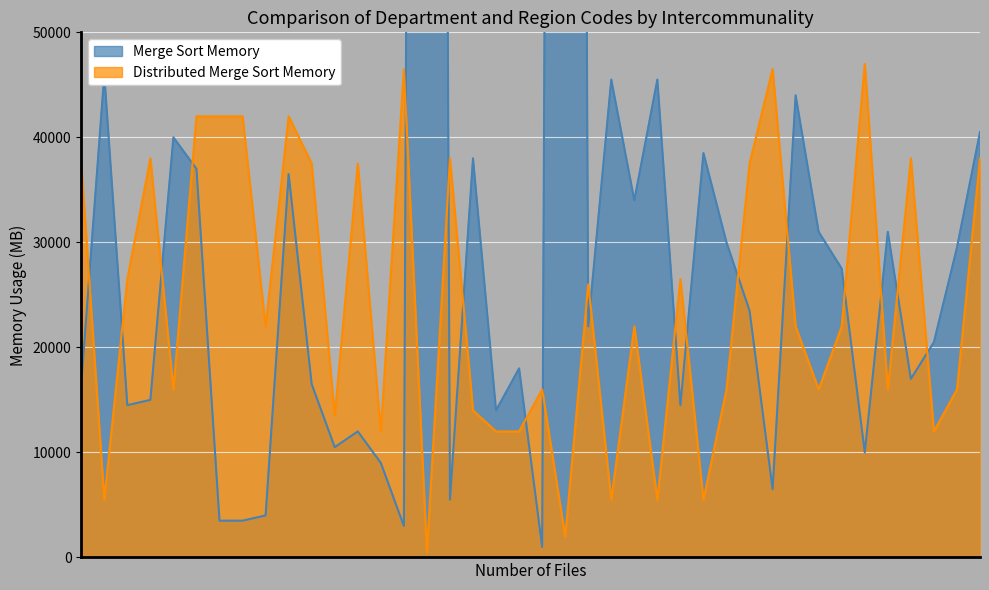

In code_region, how many points are lower than both neighbors (excluding endpoints)?

13